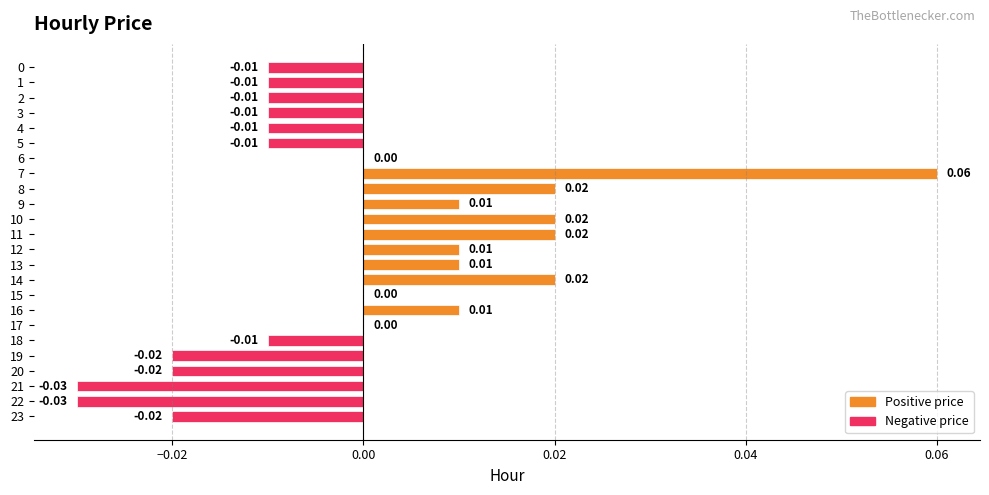

Does the chart contain stacked bars?

No